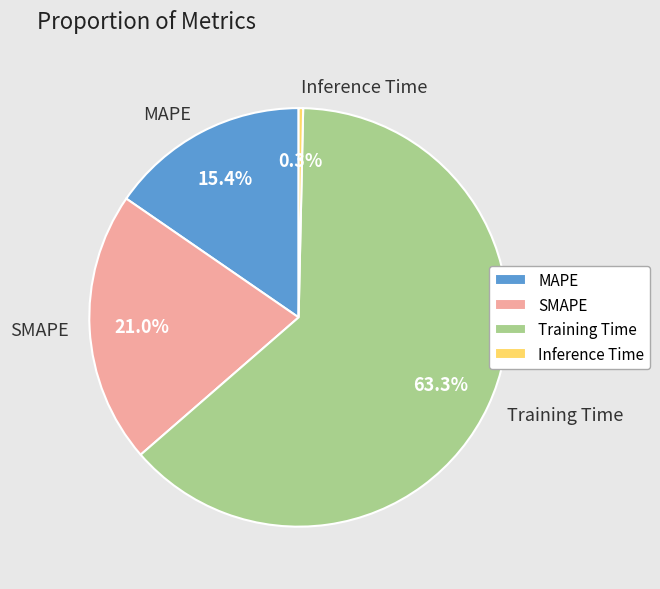

To the nearest percent, what is the difference between the largest and smallest slice percentages?

63%